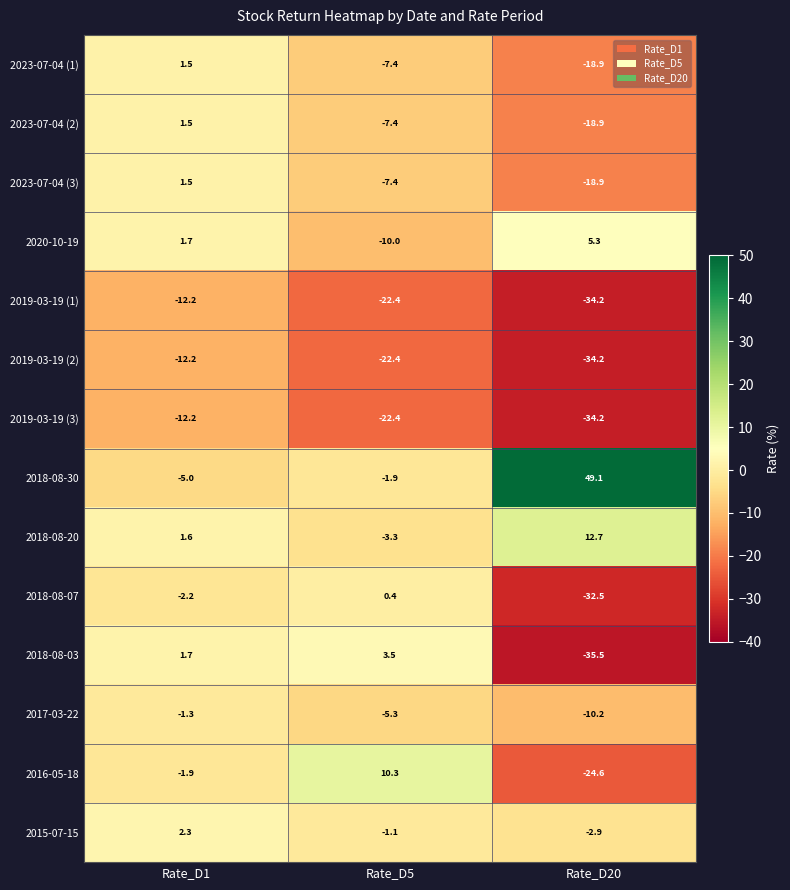

How many negative values does the 2016-05-18 series have?

2